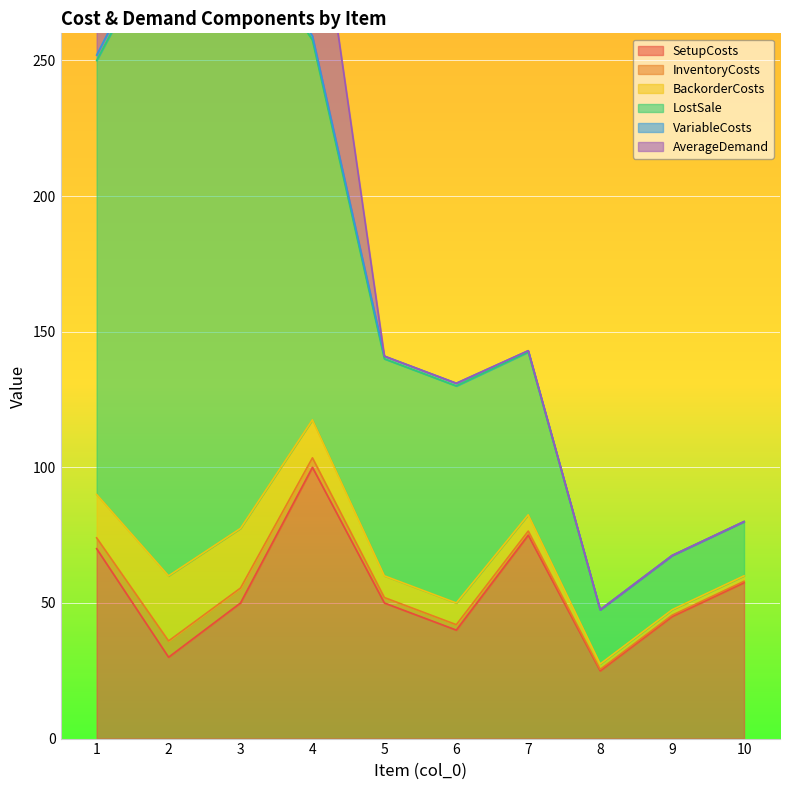

What is the difference between the second highest and minimum values in the VariableCosts series?

3.5